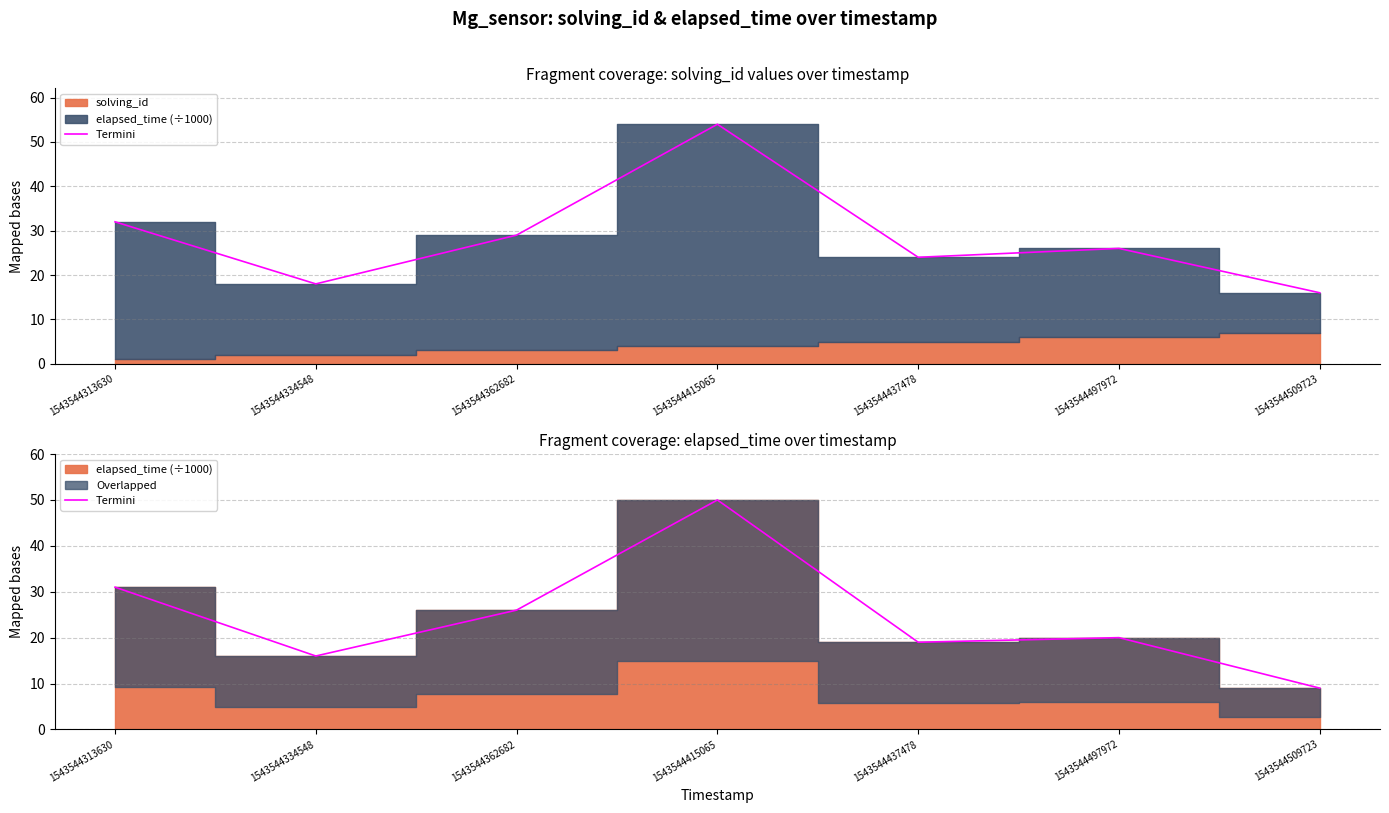

What is the difference between the maximum and minimum values?

41